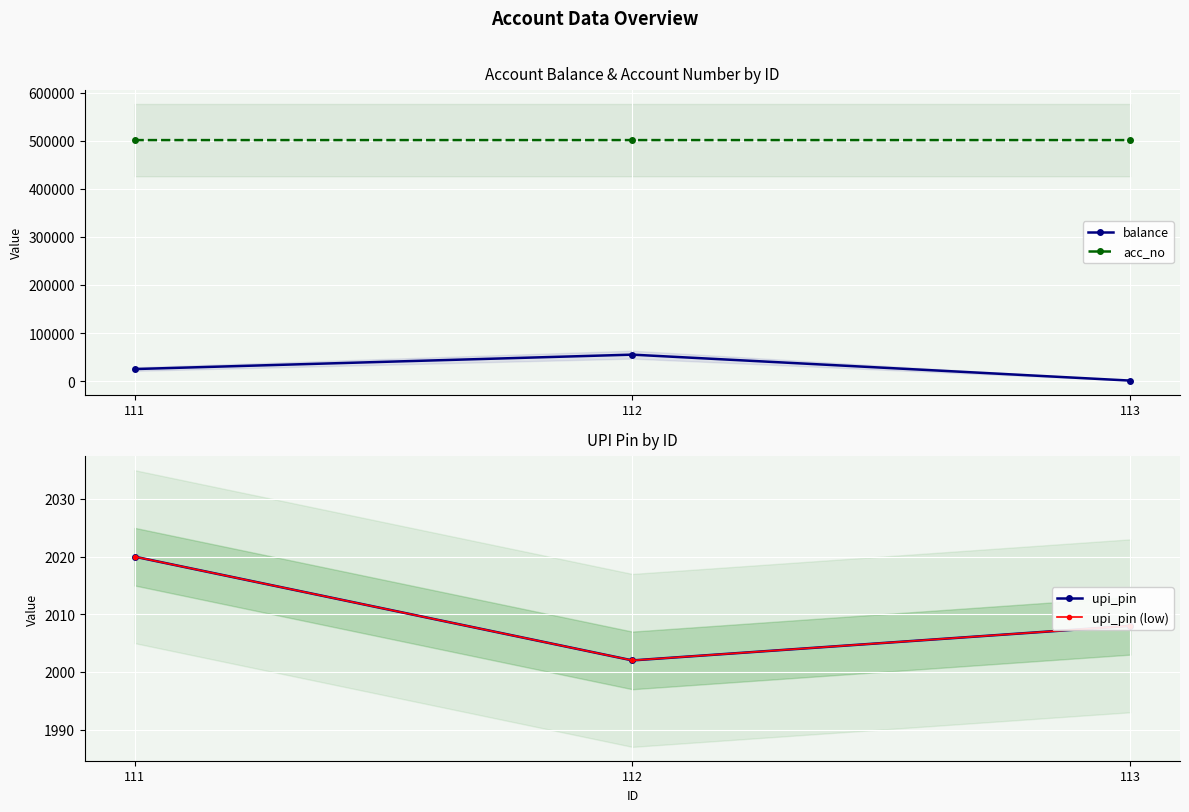

How many balance values are between 1000 and 55000?

3